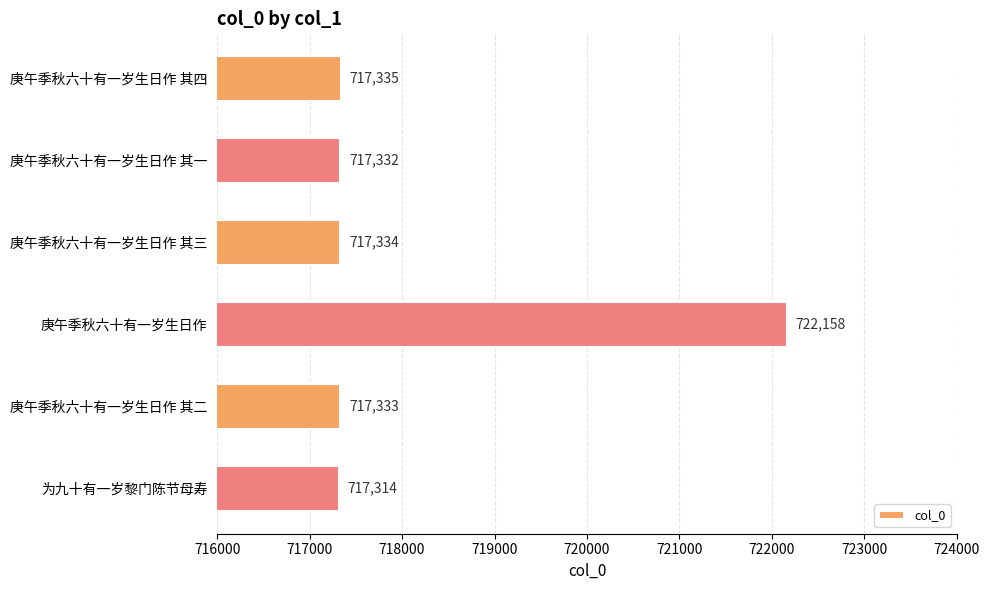

What position from the bottom is 庚午季秋六十有一岁生日作 其一?

5